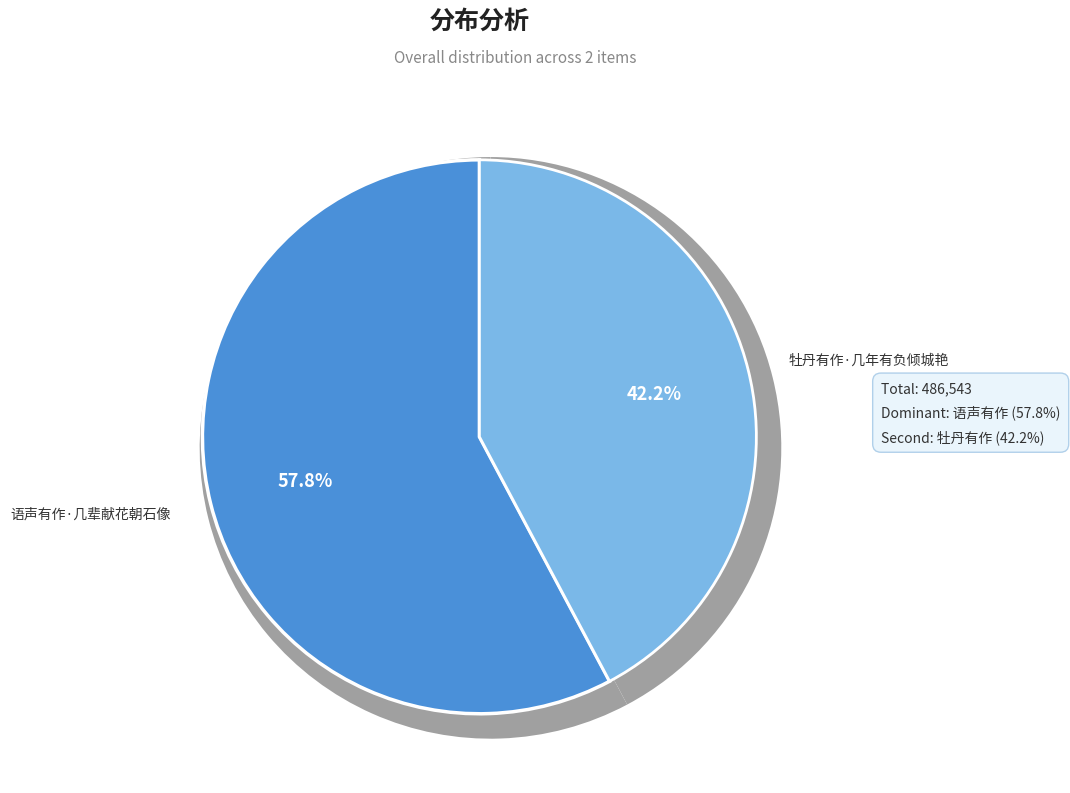

Which category has the biggest portion of the pie?

语声有作·几辈献花朝石像